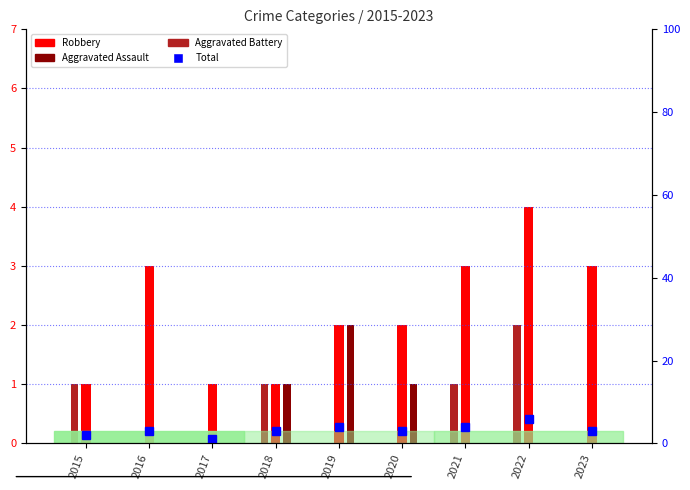

What is the sum of all values?

29